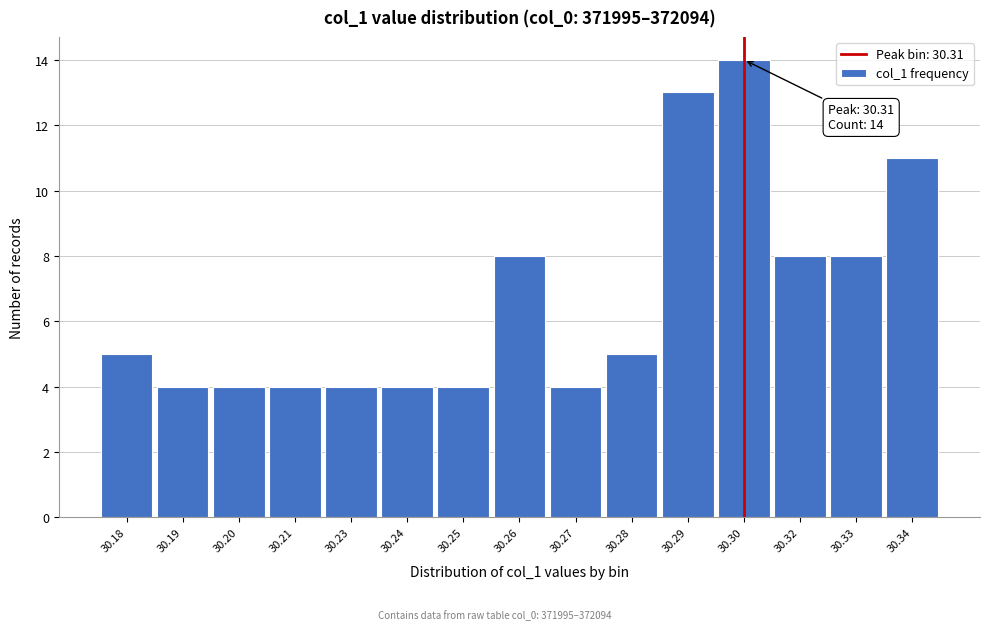

Reading left to right, what are all the values shown in this chart?

30.18=5	30.19=4	30.20=4	30.21=4	30.23=4	30.24=4	30.25=4	30.26=8	30.27=4	30.28=5	30.29=13	30.30=14	30.32=8	30.33=8	30.34=11